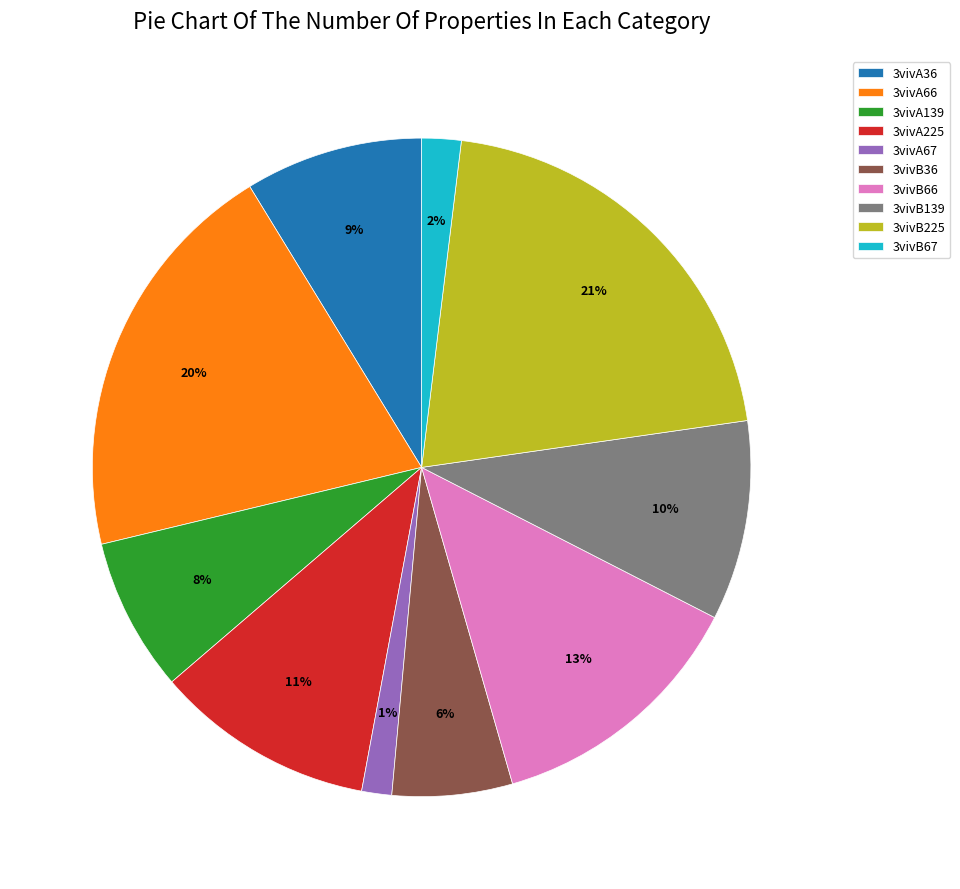

Do 3vivB36 and 3vivB139 together represent more than half of the pie?

No